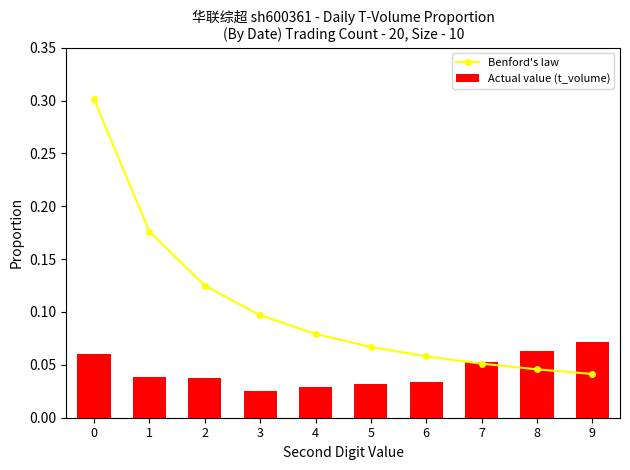

What is the maximum value shown in the chart?

0.3